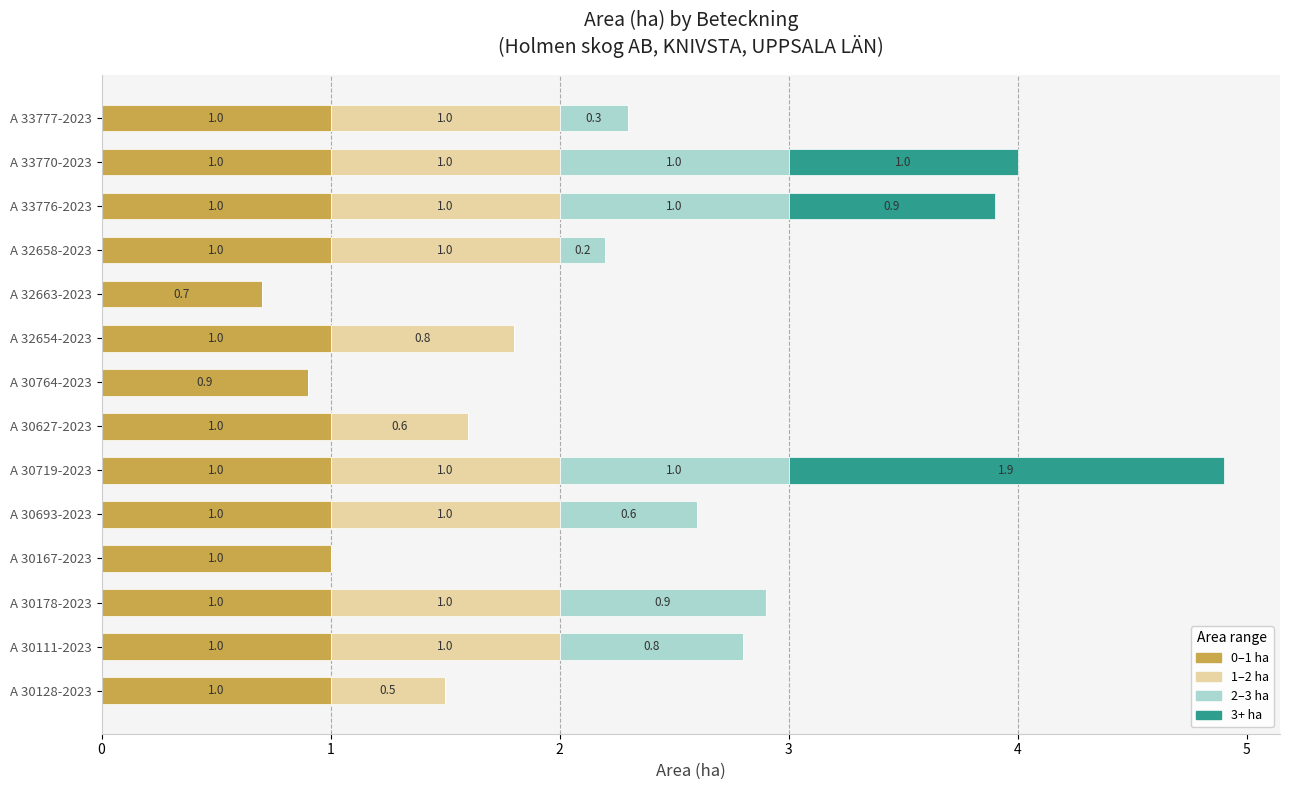

The 0–1 ha series shows 1.0 at A 30167-2023. True or false?

True